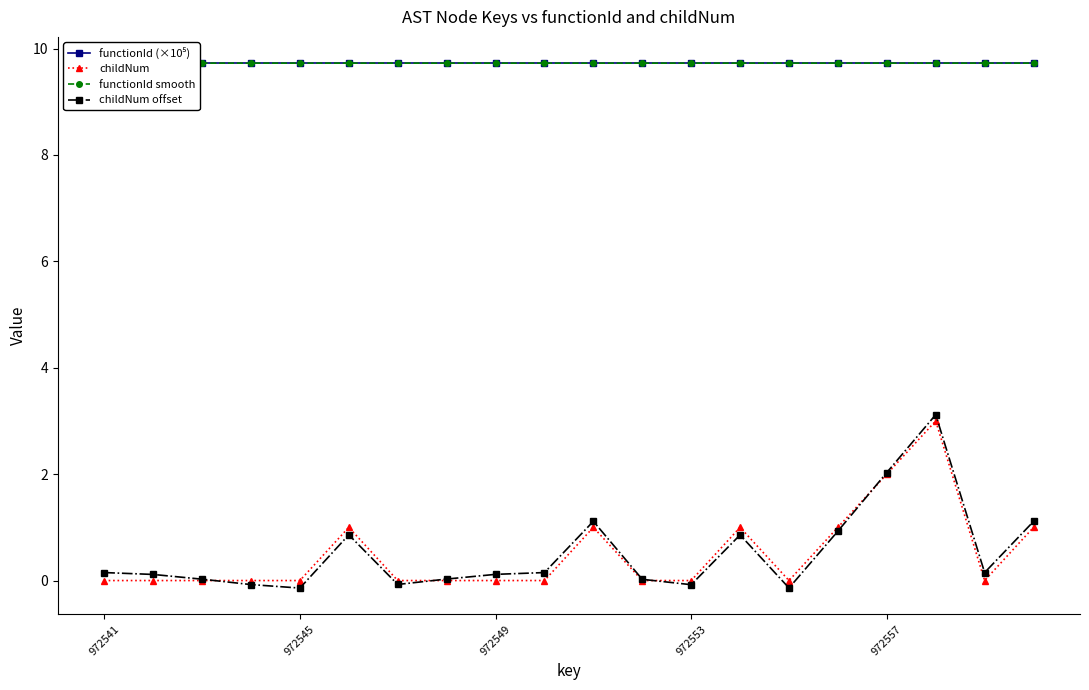

True or false: childNum offset has a value of 0.1 at 18.

True